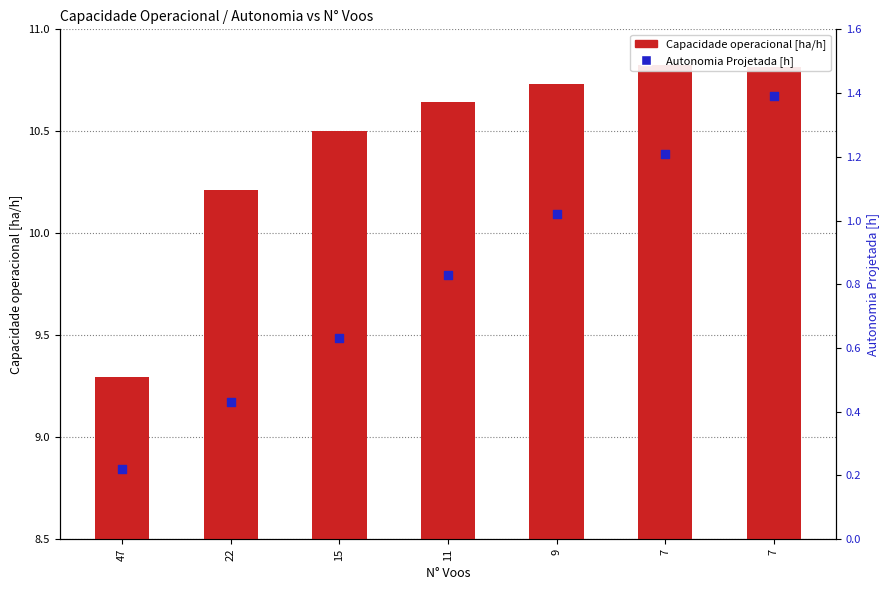

Which series contains the lowest Y value?

Autonomia Projetada [h]